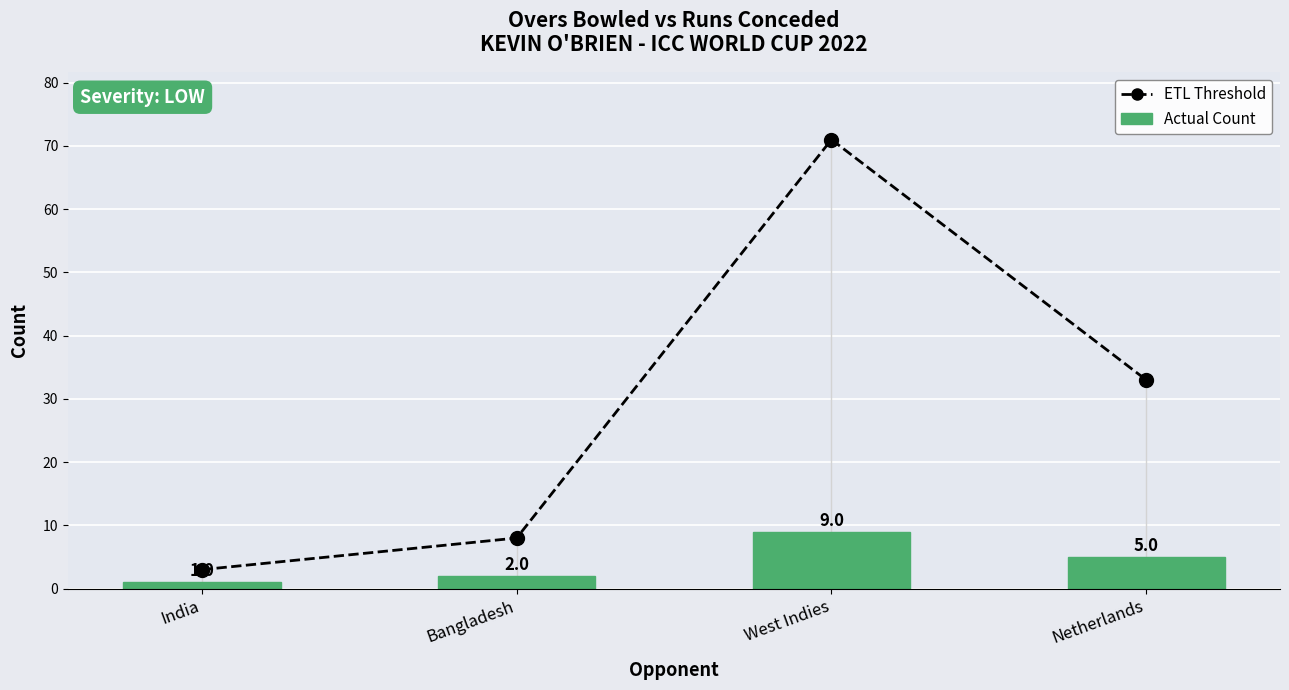

Does the chart contain stacked bars?

No